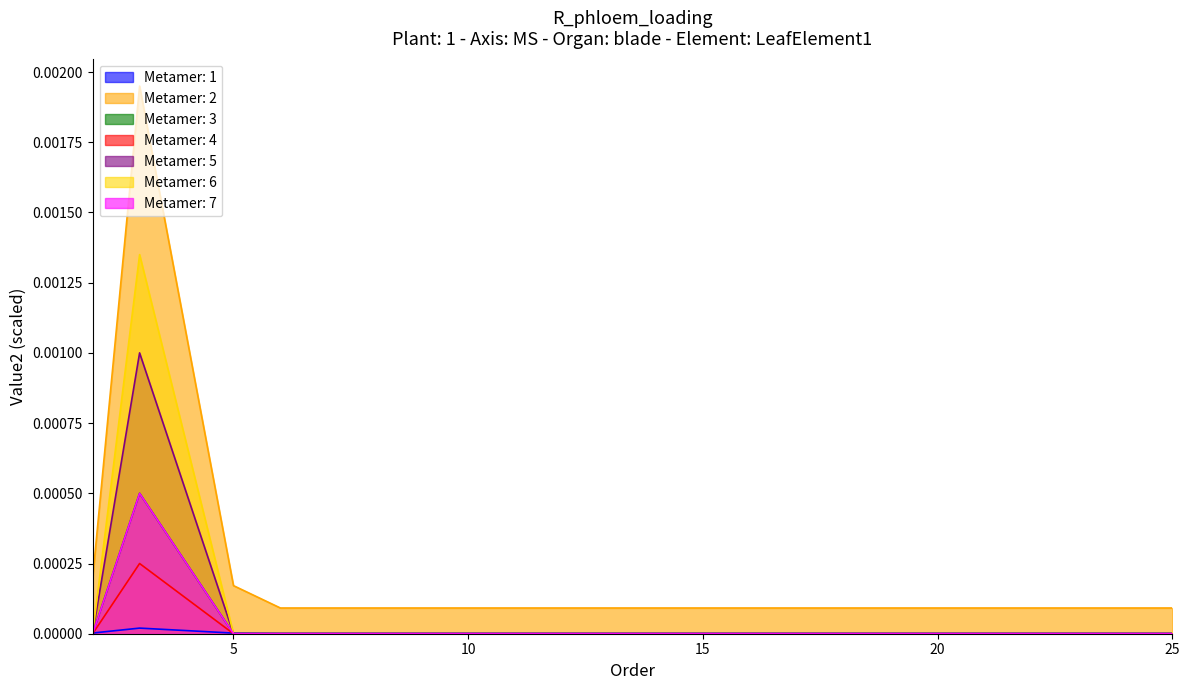

Does the chart display data point markers on the line(s)?

No